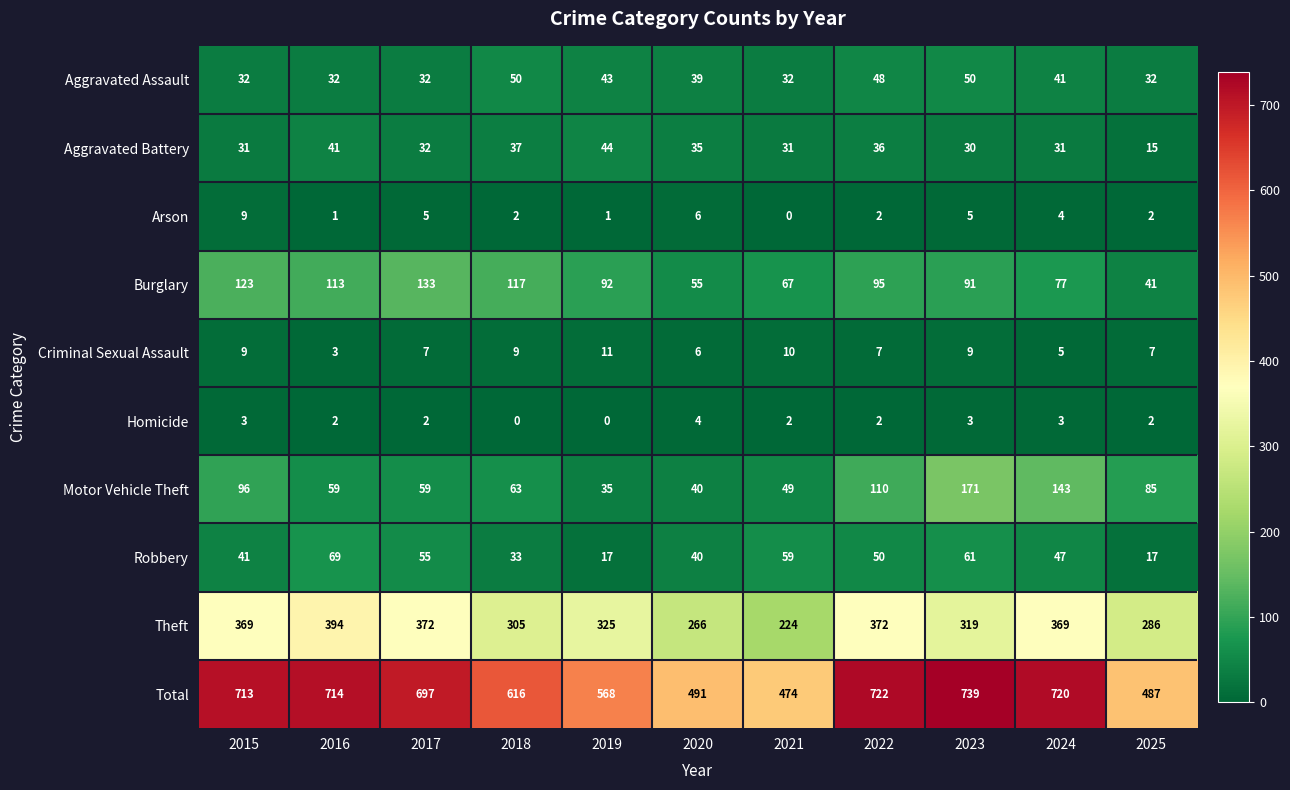

Which series has the widest spread of values?

Total